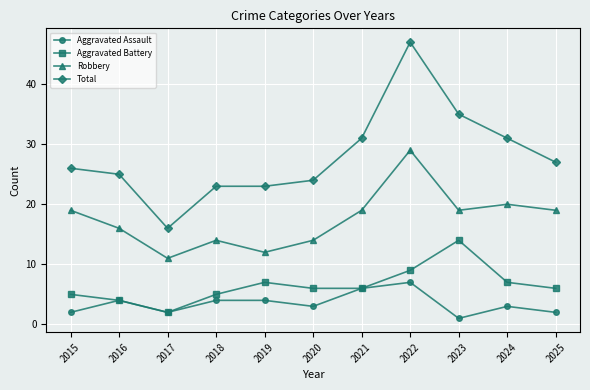

Rank the series by their maximum value, from lowest to highest.

Aggravated Assault, Aggravated Battery, Robbery, Total